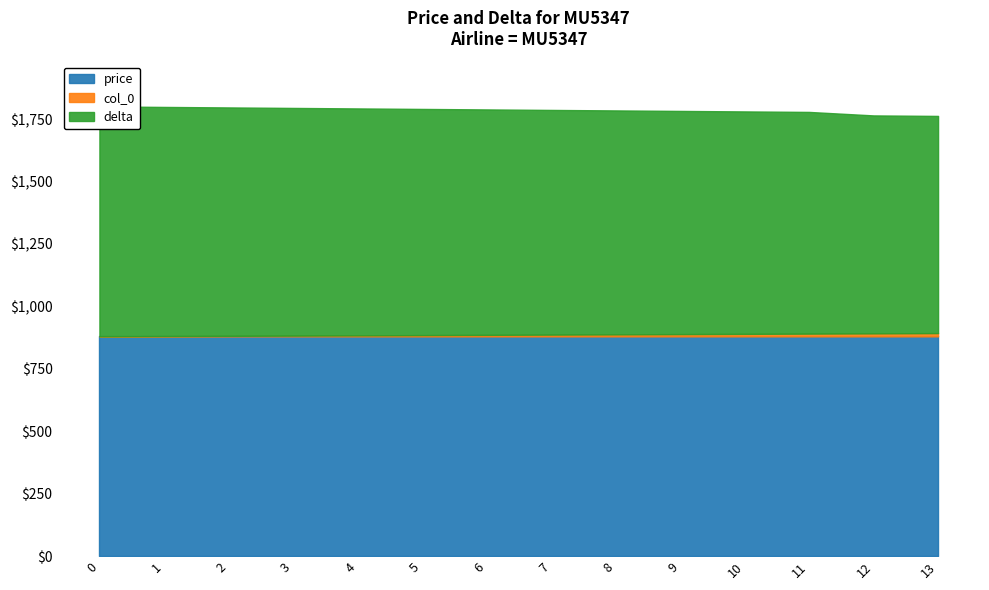

True or false: col_0 and delta cross at least once.

False